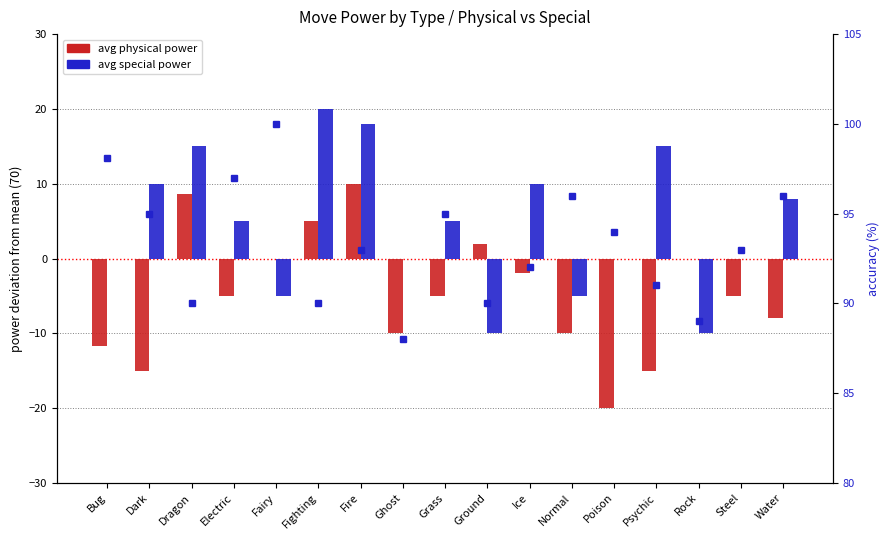

At Steel, list the series in order from largest to smallest.

avg accuracy, avg special power, avg physical power